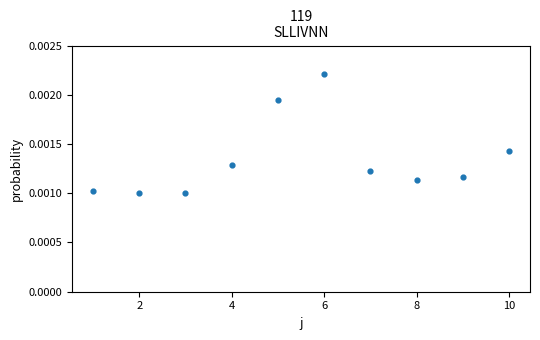

What is the range of X values (max minus min)?

9.0